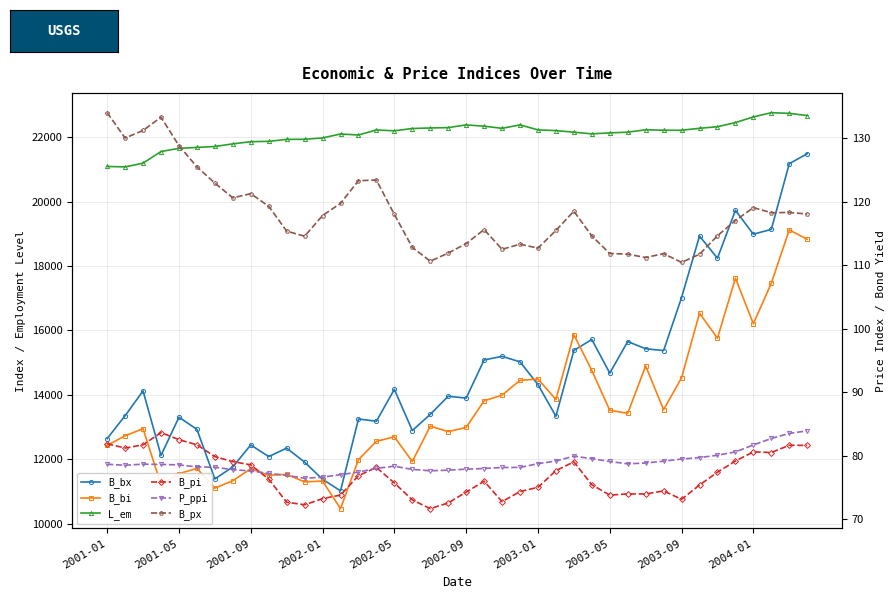

At how many categories does at least one series exceed 8559?

40